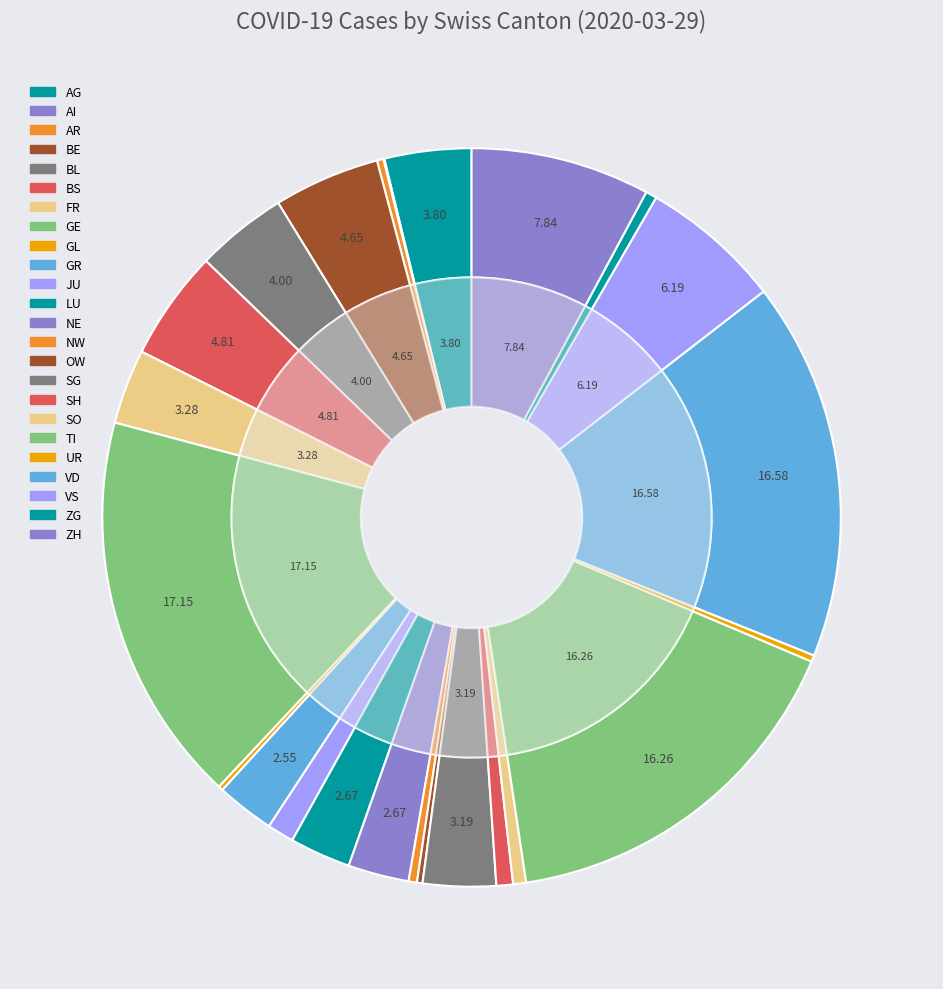

The GE slice represents 9% of the pie. True or false?

False